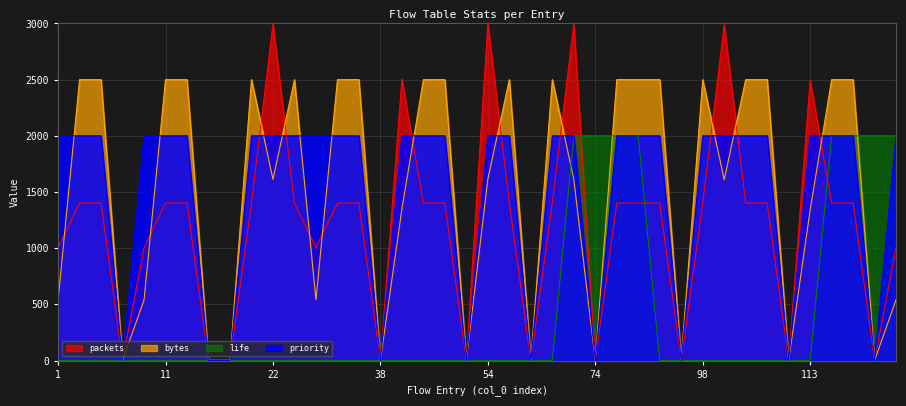

What is the difference between the bytes values at 70 and 1?

1073.9